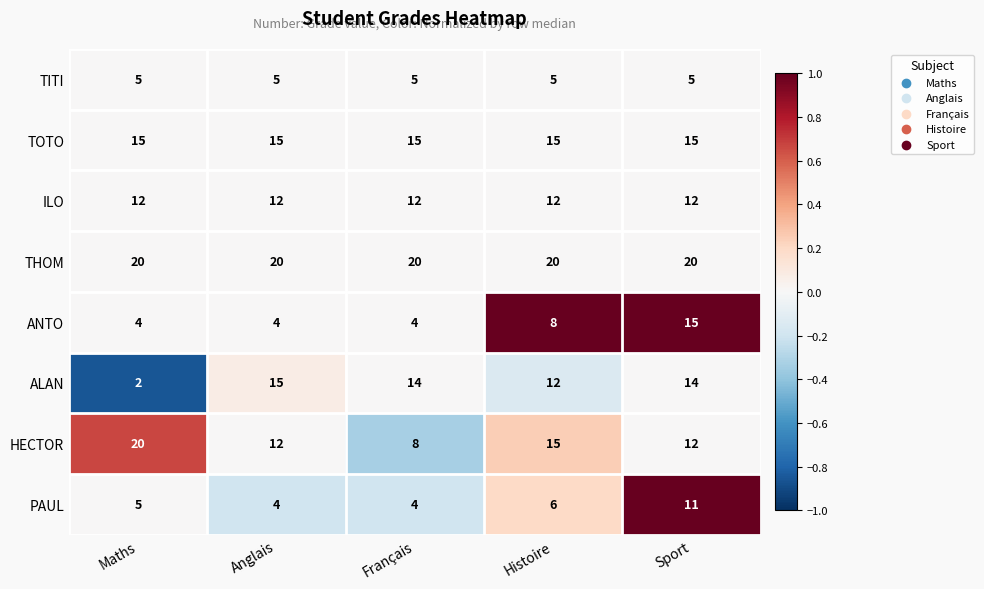

What is the maximum value for ILO?

12